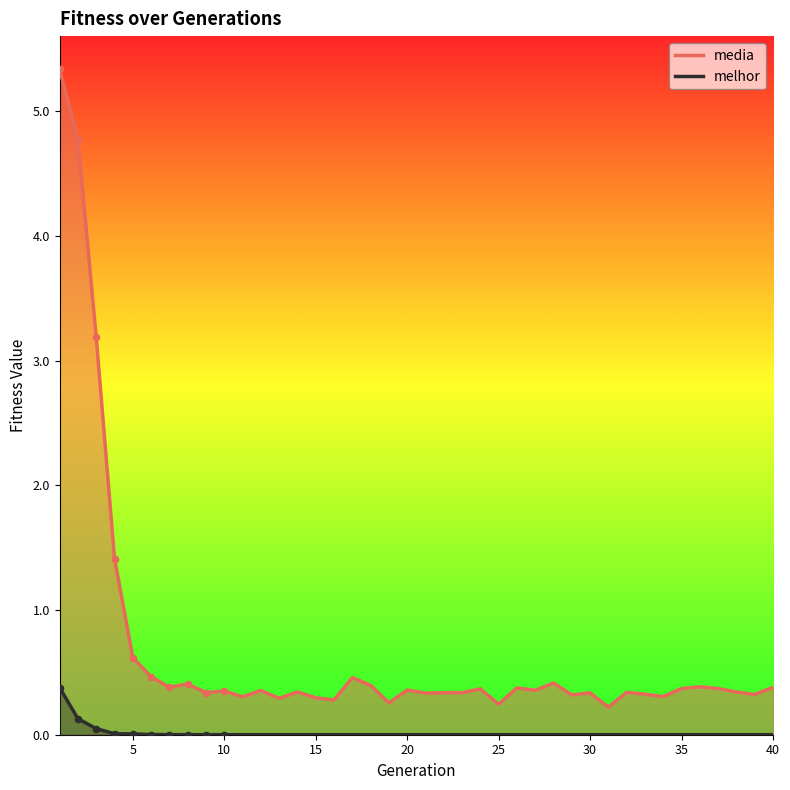

Which series has the largest total across all categories?

media